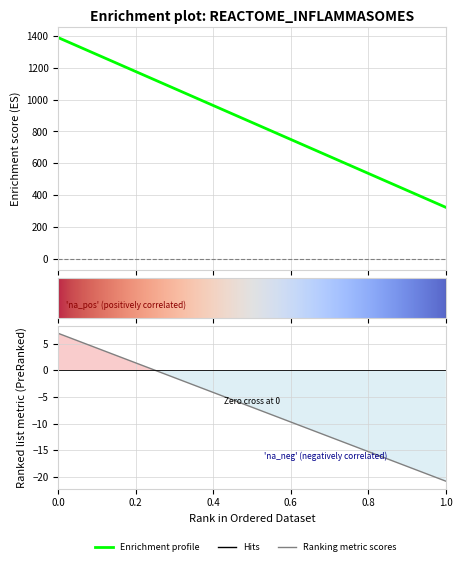

What is the sum of all values?

-2081.3